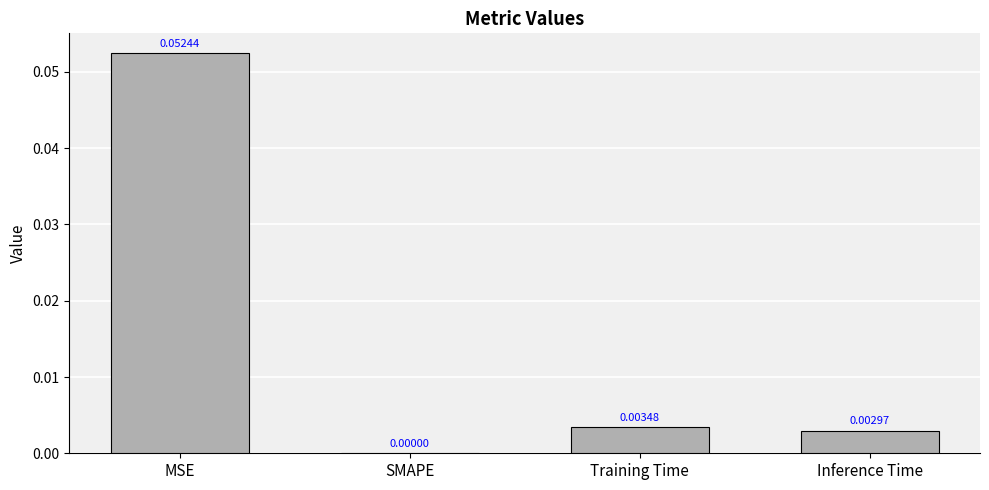

Which category has the highest value across all series?

MSE